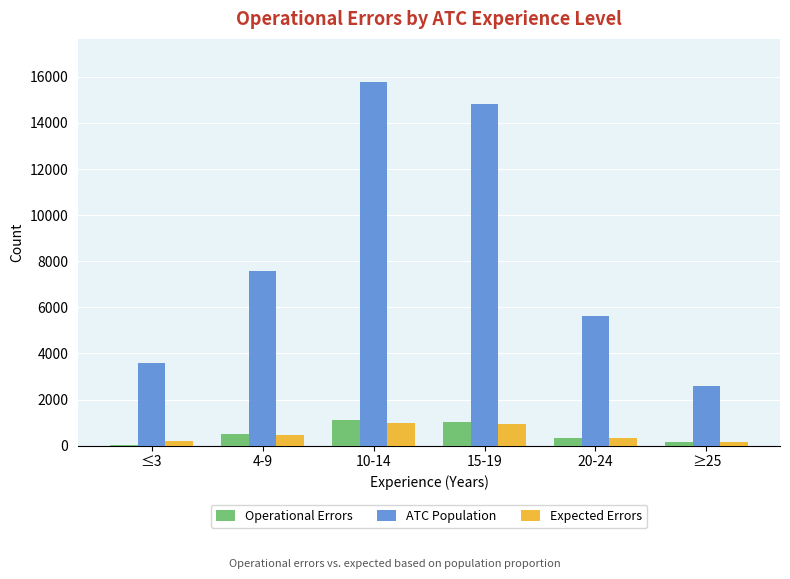

Which series has the largest total across all categories?

ATC Population